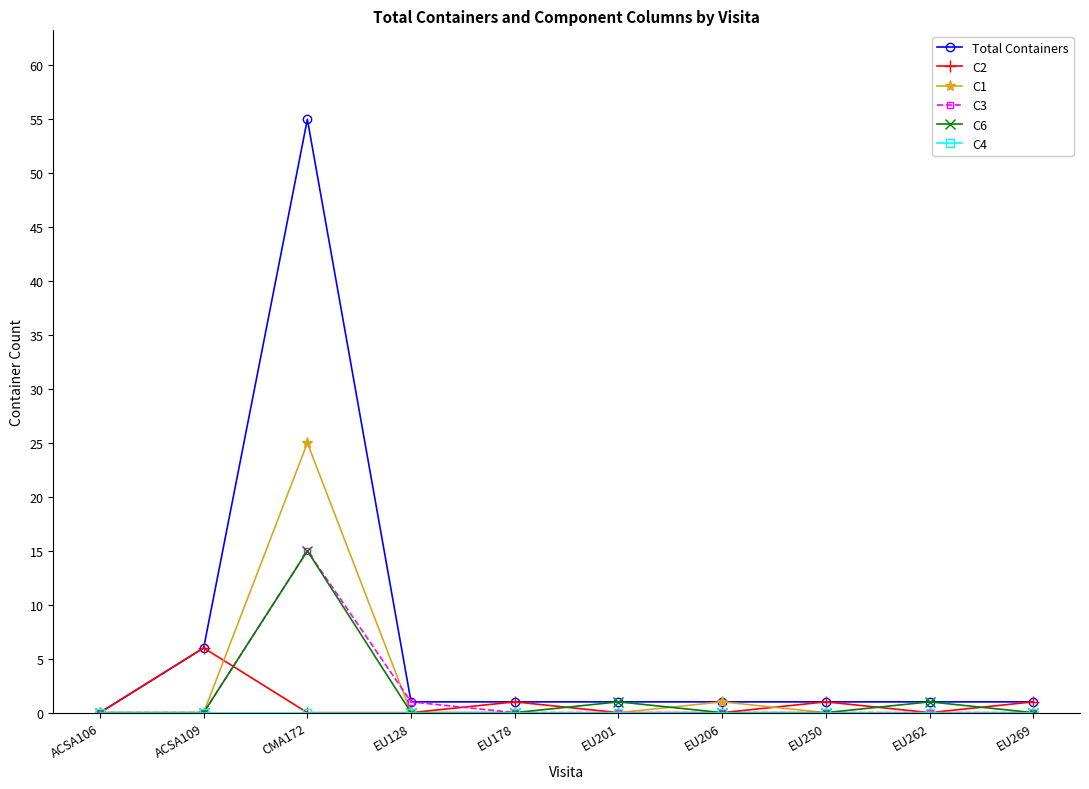

At which category is the sum across all series the highest?

CMA172